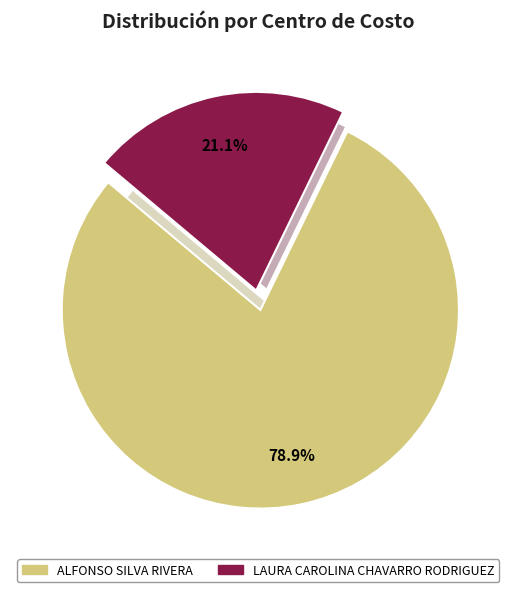

How many segments does this pie chart have?

2